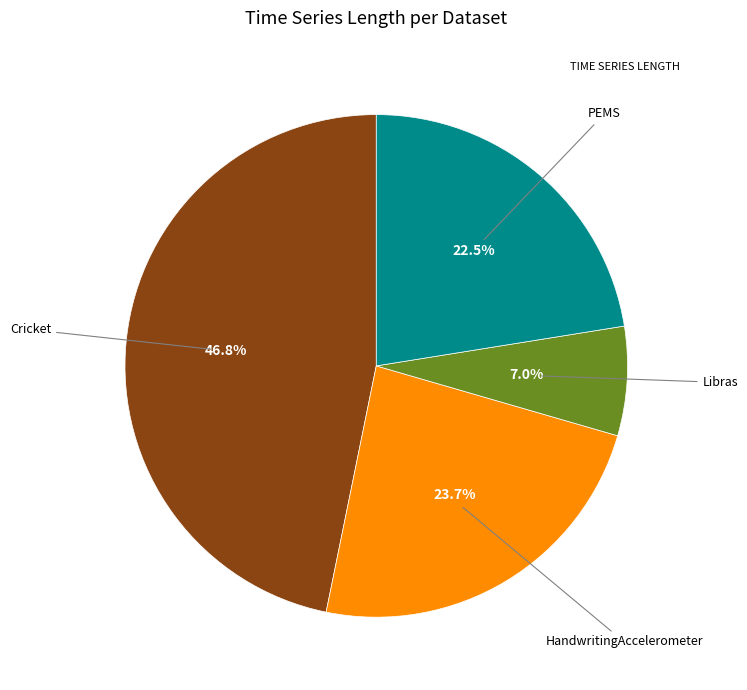

Is there any slice that represents more than half of the pie?

No